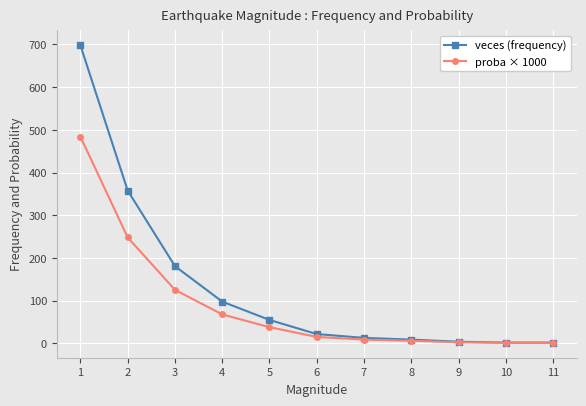

Is the value of veces (frequency) at 1 greater than the value of proba × 1000 at 6?

Yes